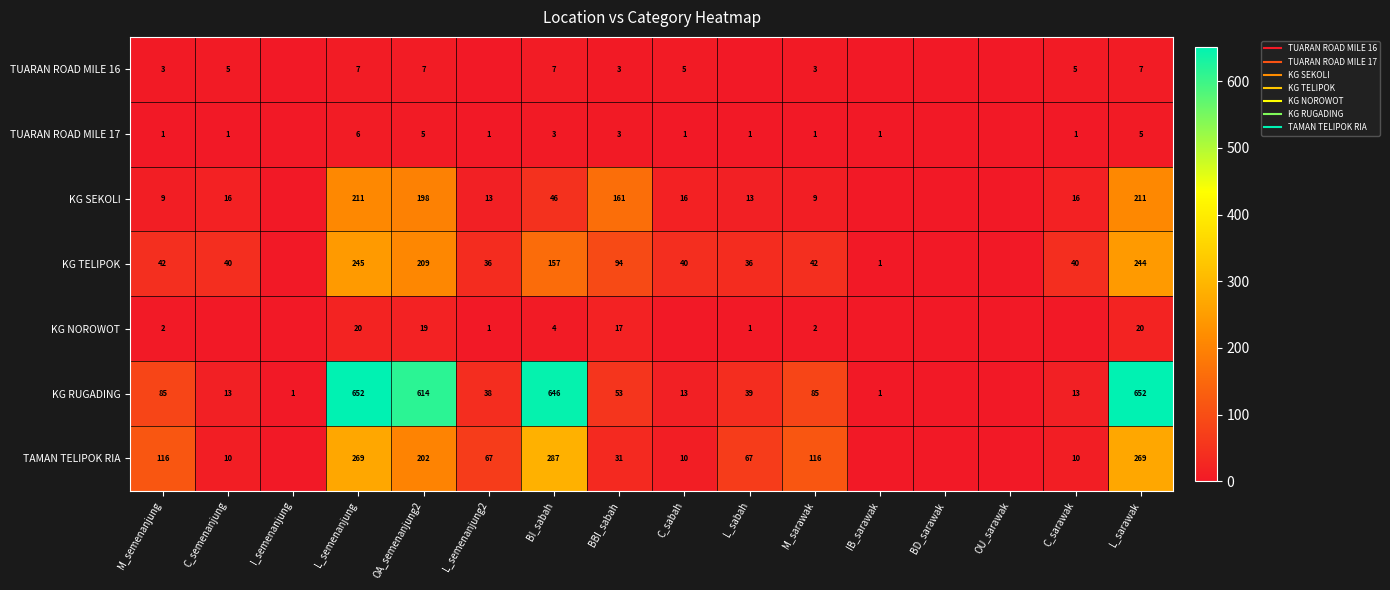

Which category has the highest value in the KG NOROWOT series?

L_semenanjung